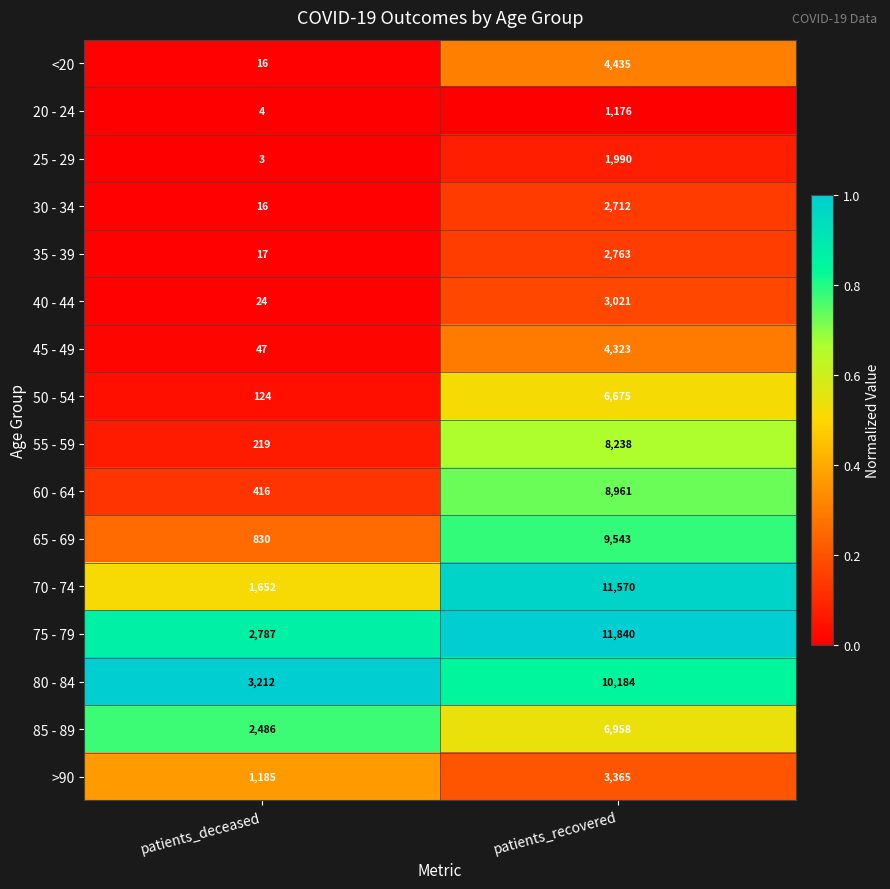

Which series has the largest total across all categories?

75 - 79